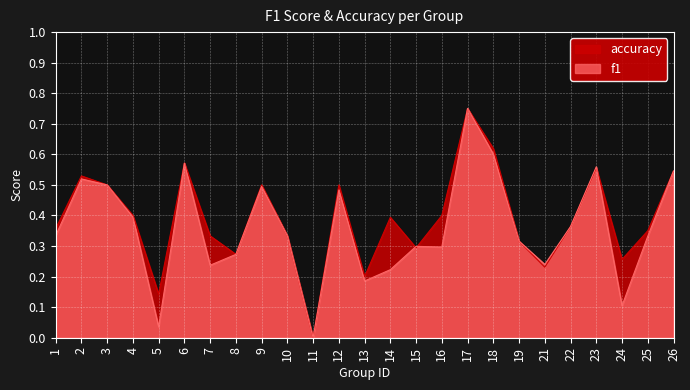

What are all the series names shown in the legend?

accuracy, f1